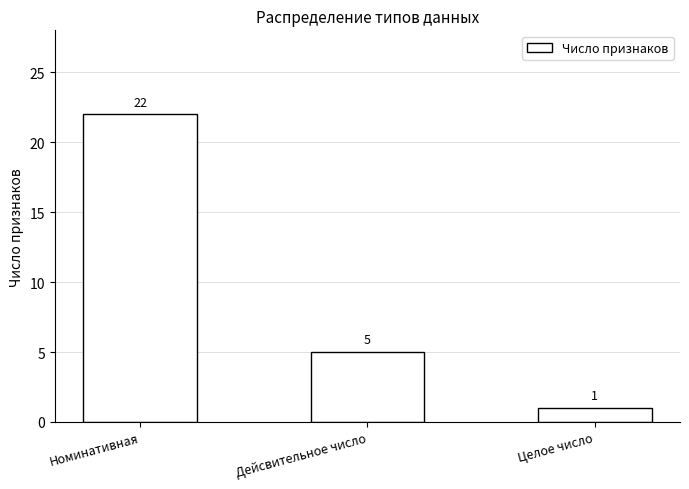

Is it true that the value at Целое число is 2?

False